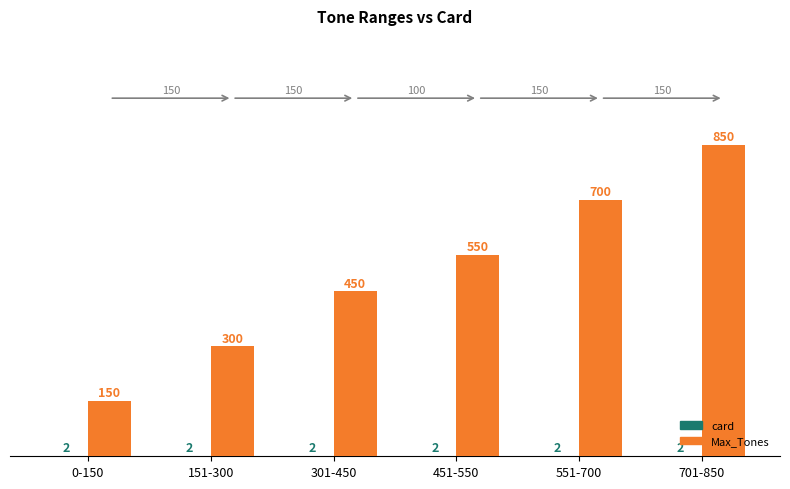

Between 451-550 and 551-700, which series saw the biggest shift?

Max_Tones